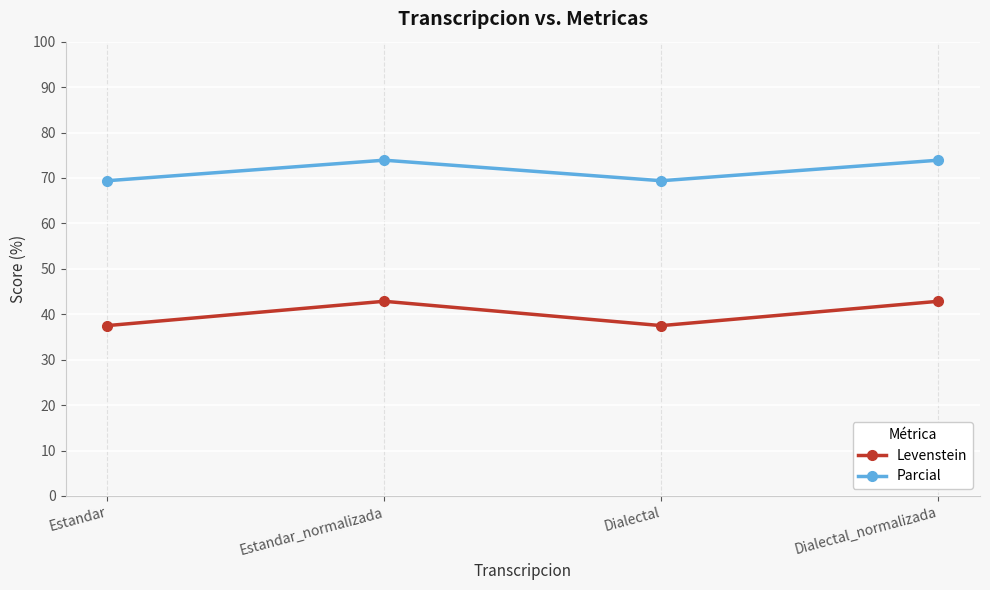

Count the number of data series in this chart.

2